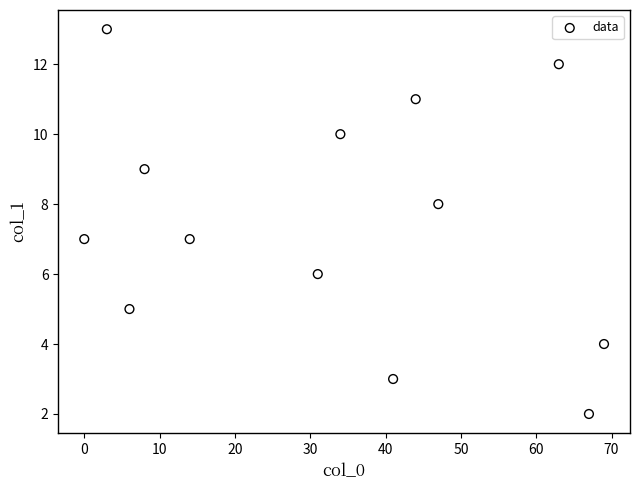

What is the range of X values (max minus min)?

69.0